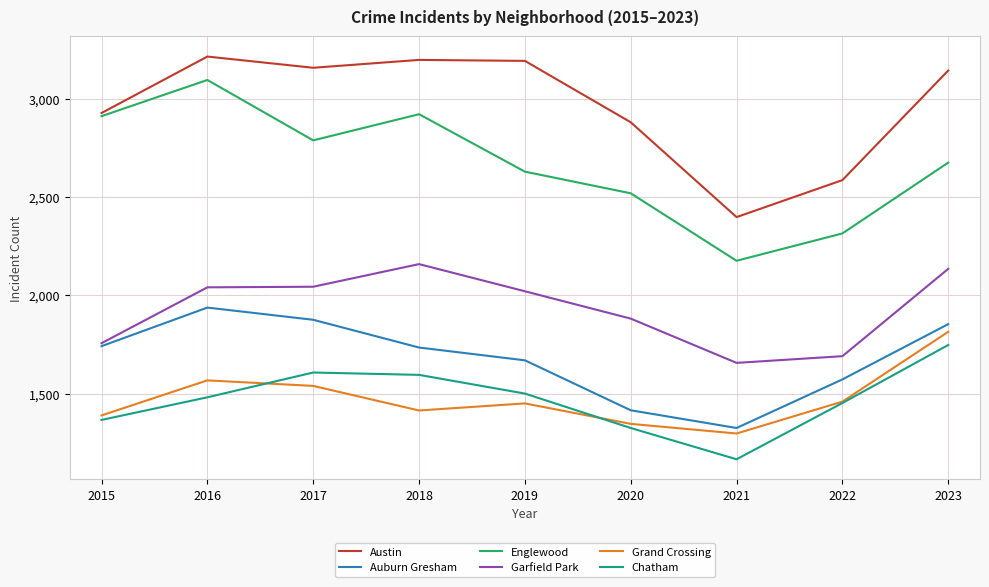

List the series in order of their peak value, highest first.

Austin, Englewood, Garfield Park, Auburn Gresham, Grand Crossing, Chatham